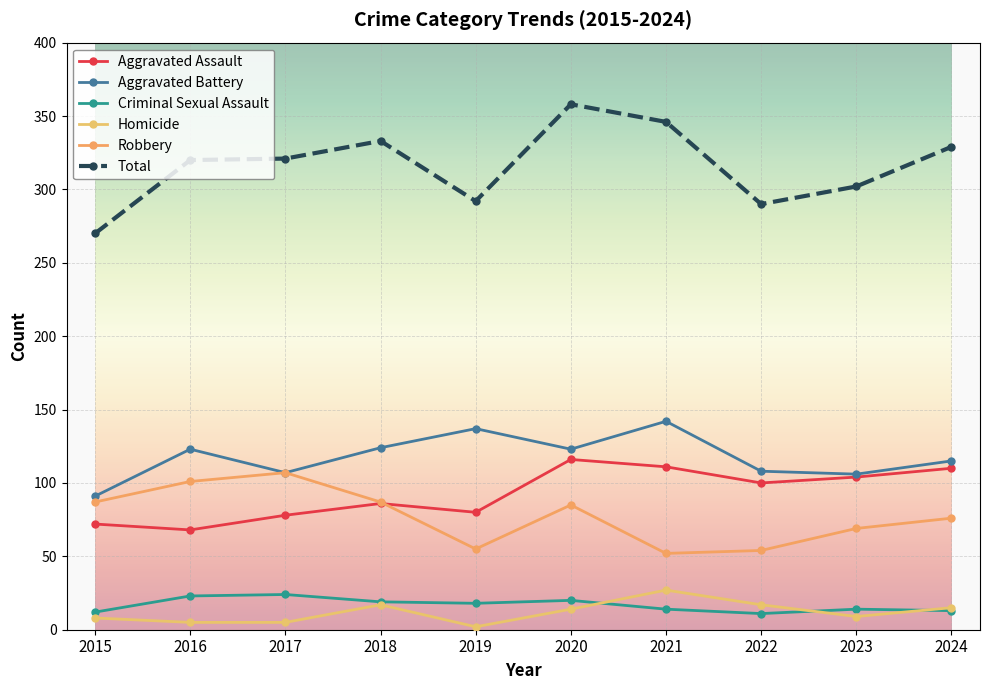

What is the sum of the Total values at 2017 and 2019?

613